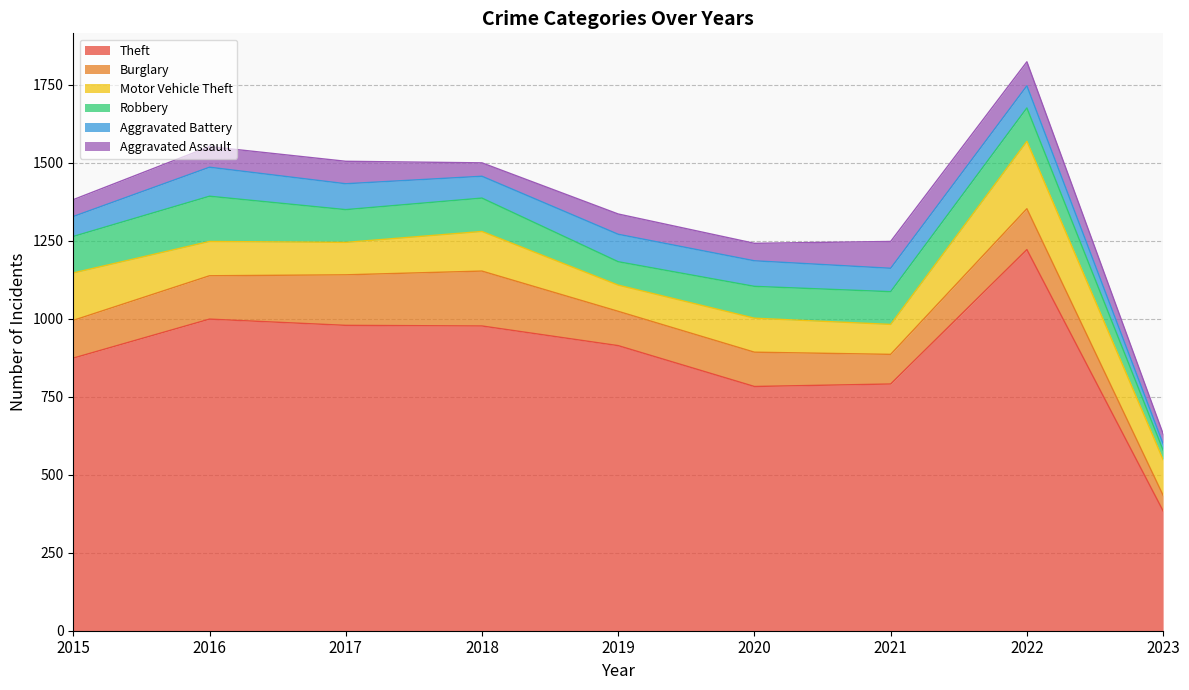

Rank the series by their maximum value, from lowest to highest.

Aggravated Assault, Aggravated Battery, Robbery, Burglary, Motor Vehicle Theft, Theft